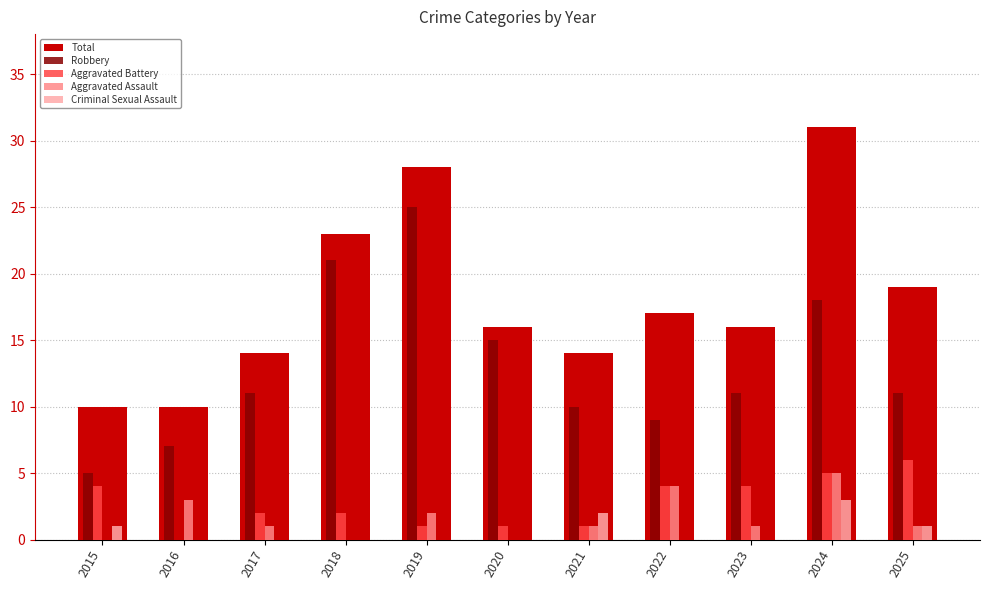

Count the number of data series in this chart.

5